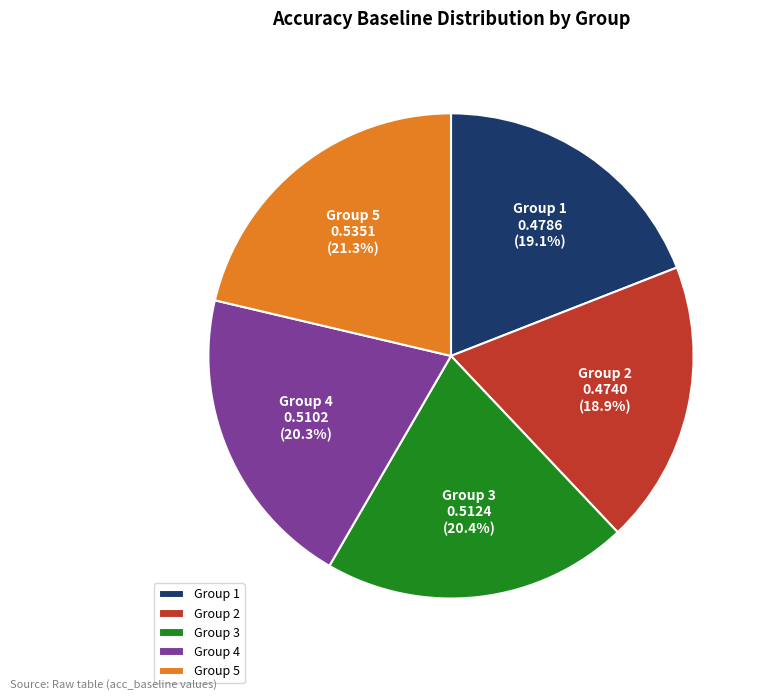

How many slices are in this pie chart?

5